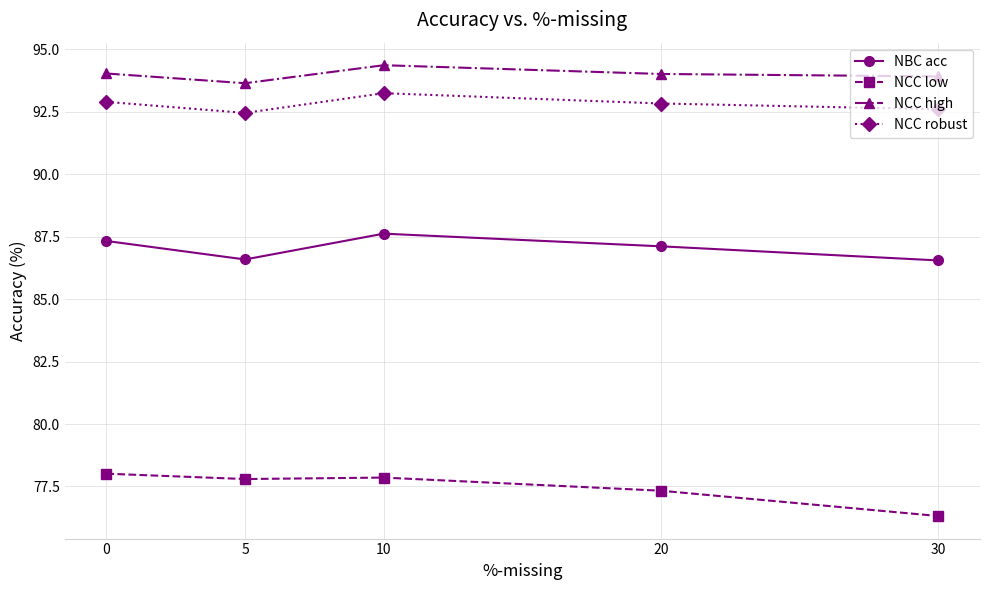

What is the average value of the NCC high series?

94.0